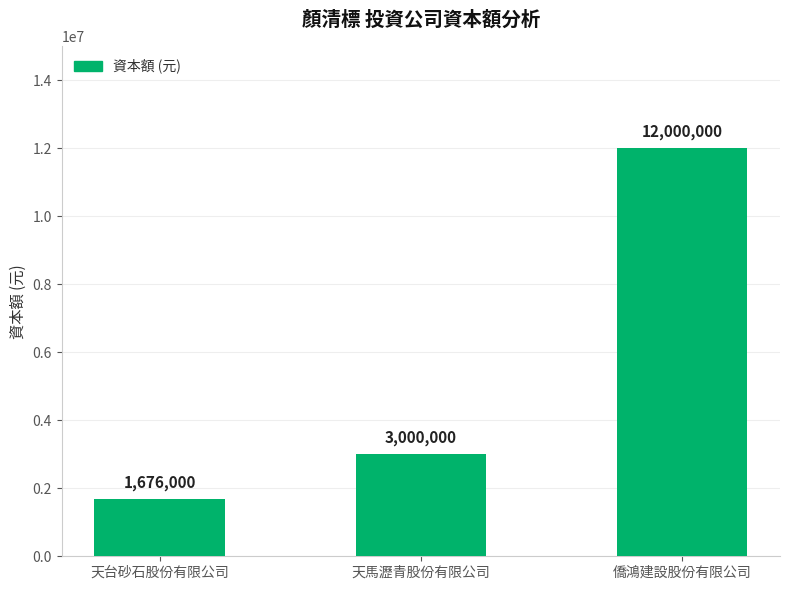

Is it true that the value at 天馬瀝青股份有限公司 is 3000000?

True